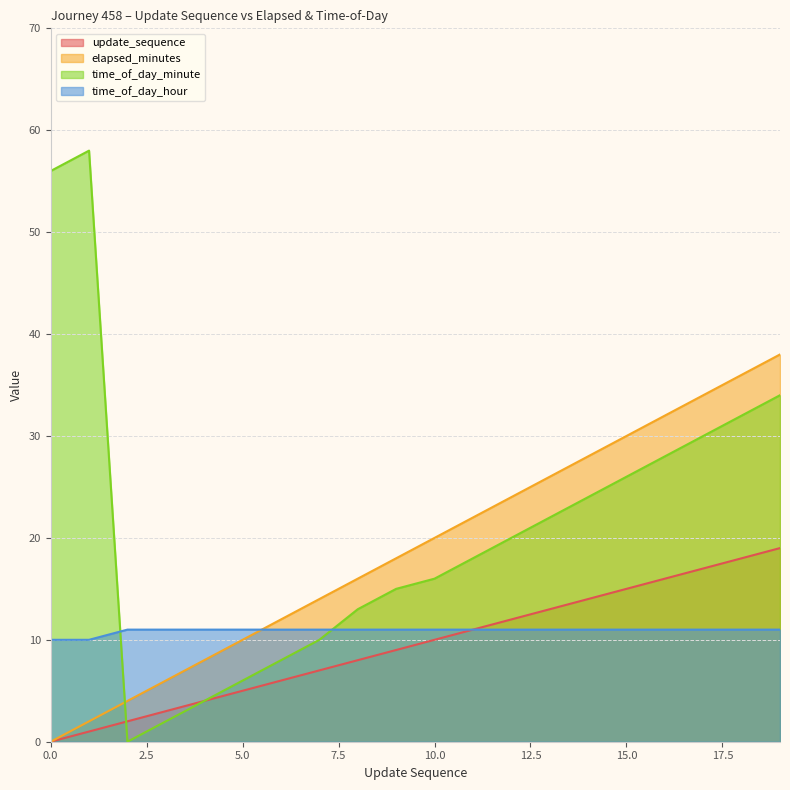

Between 18 and 19, which is larger?

19